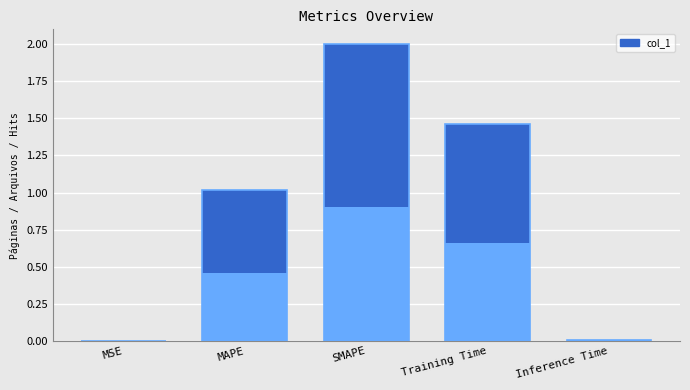

Where is the data nearest to the value 1?

MAPE